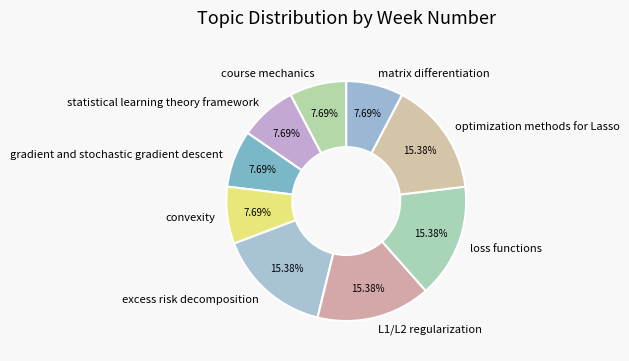

Is there any slice that represents more than half of the pie?

No